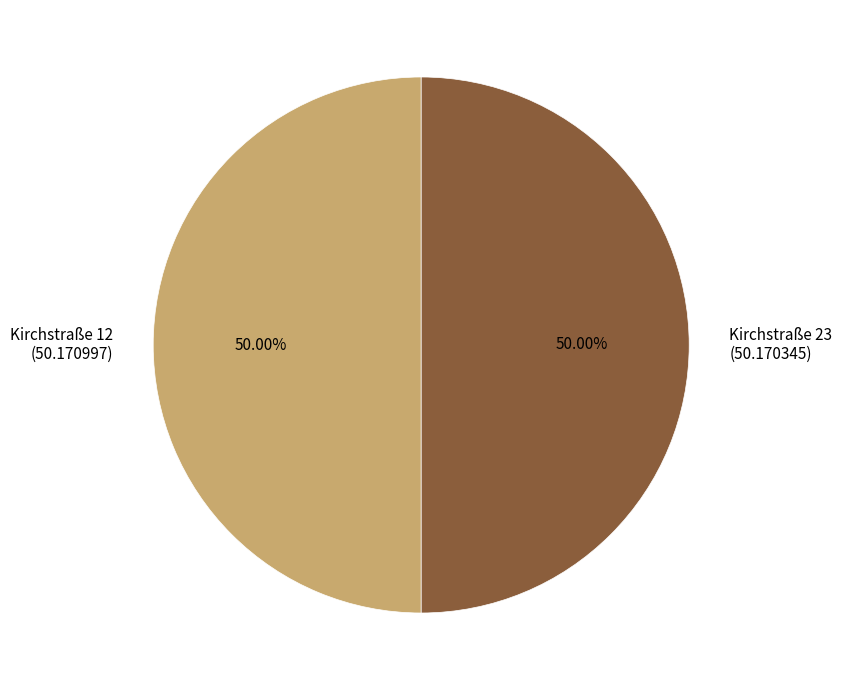

To the nearest percent, what percentage of the pie is Kirchstraße 23?

50%